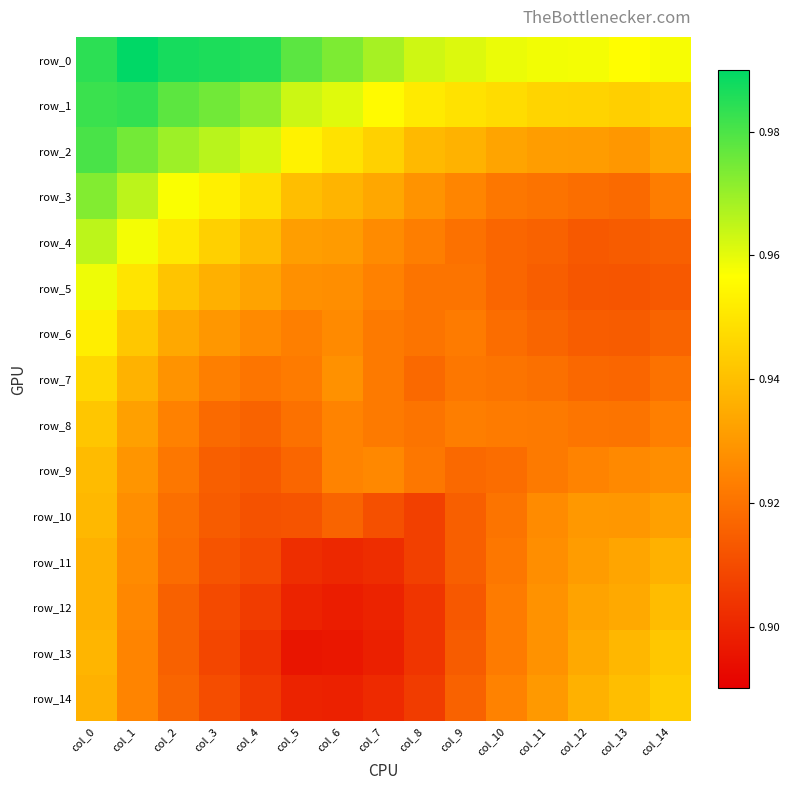

Where is row_12 nearest to the value 0?

col_6